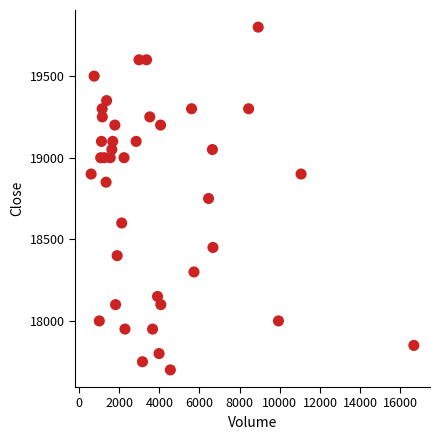

What is the range of Y values (max minus min)?

2100